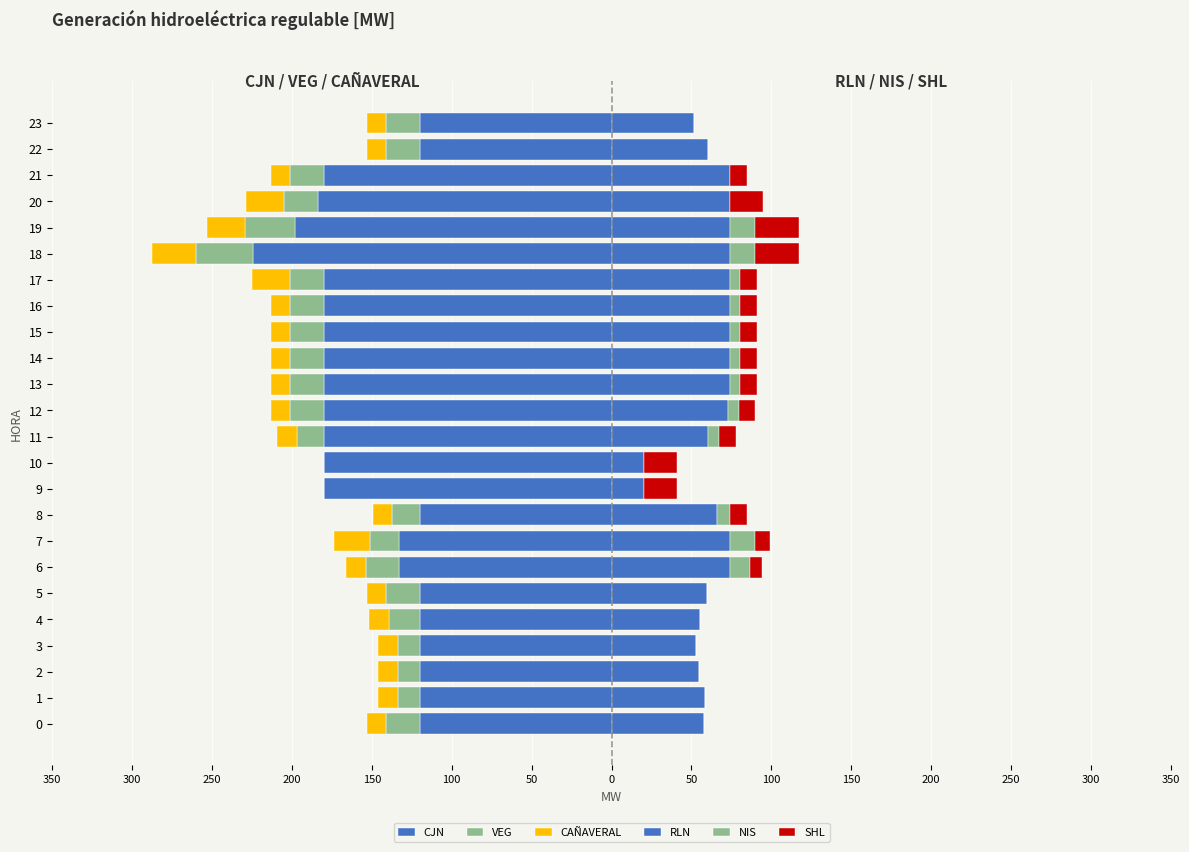

How many bars are there in total?

144